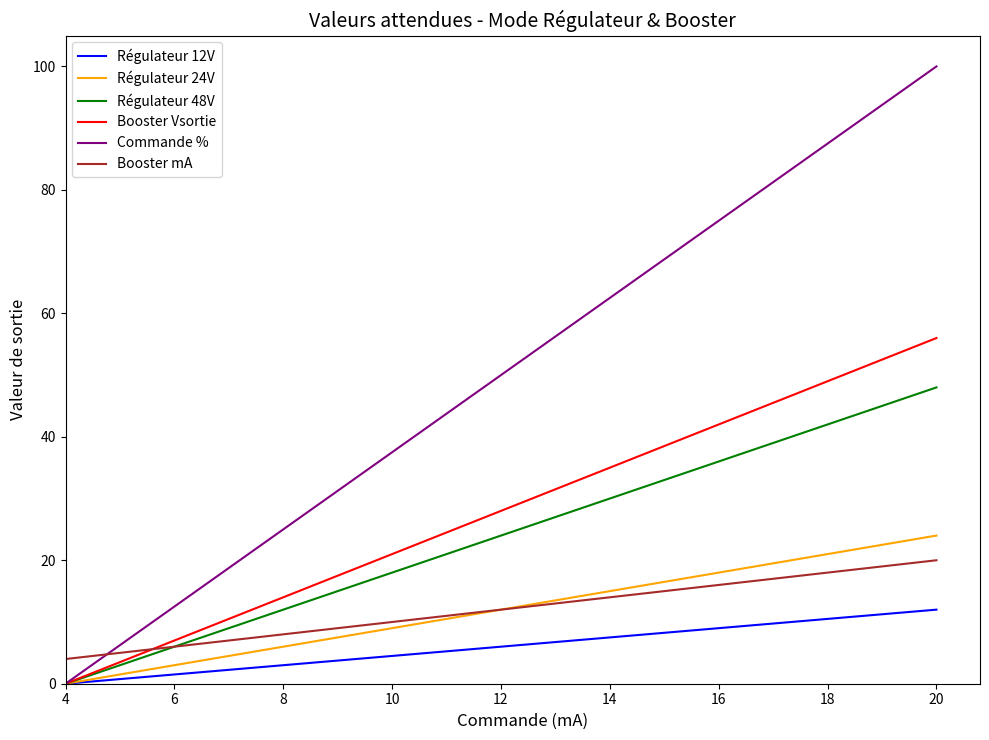

What is the maximum value for Booster mA?

20.0